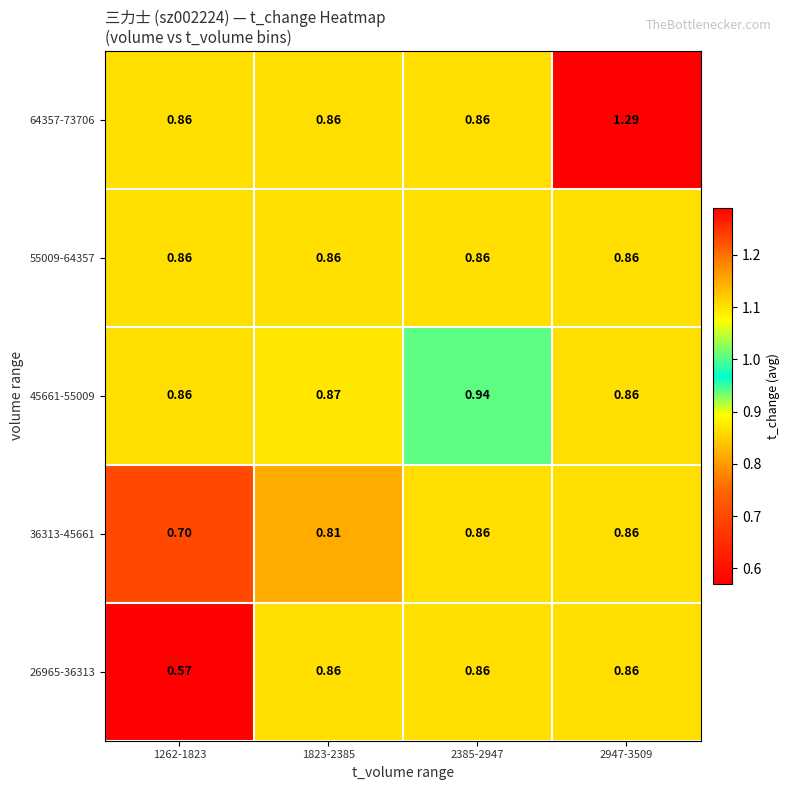

How many categories are shown in the chart?

4